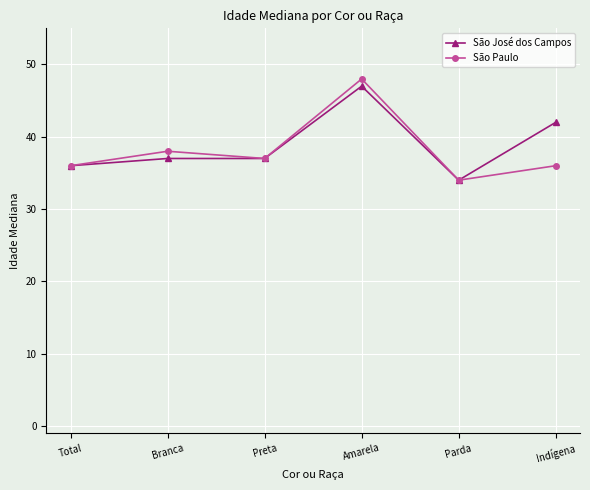

List the series in order of their peak value, lowest first.

São José dos Campos, São Paulo